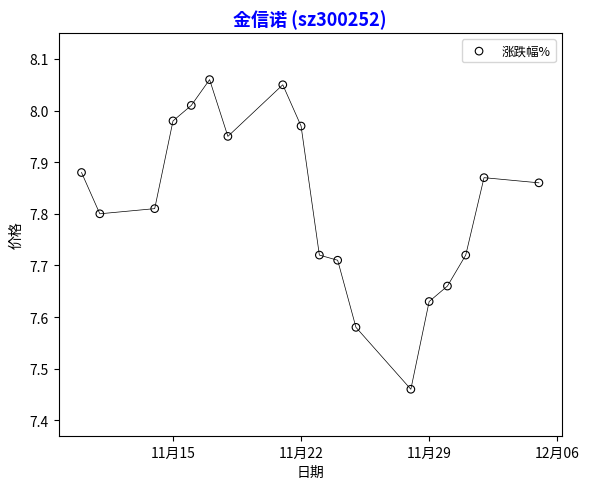

What is the range of X values (max minus min)?

25.0